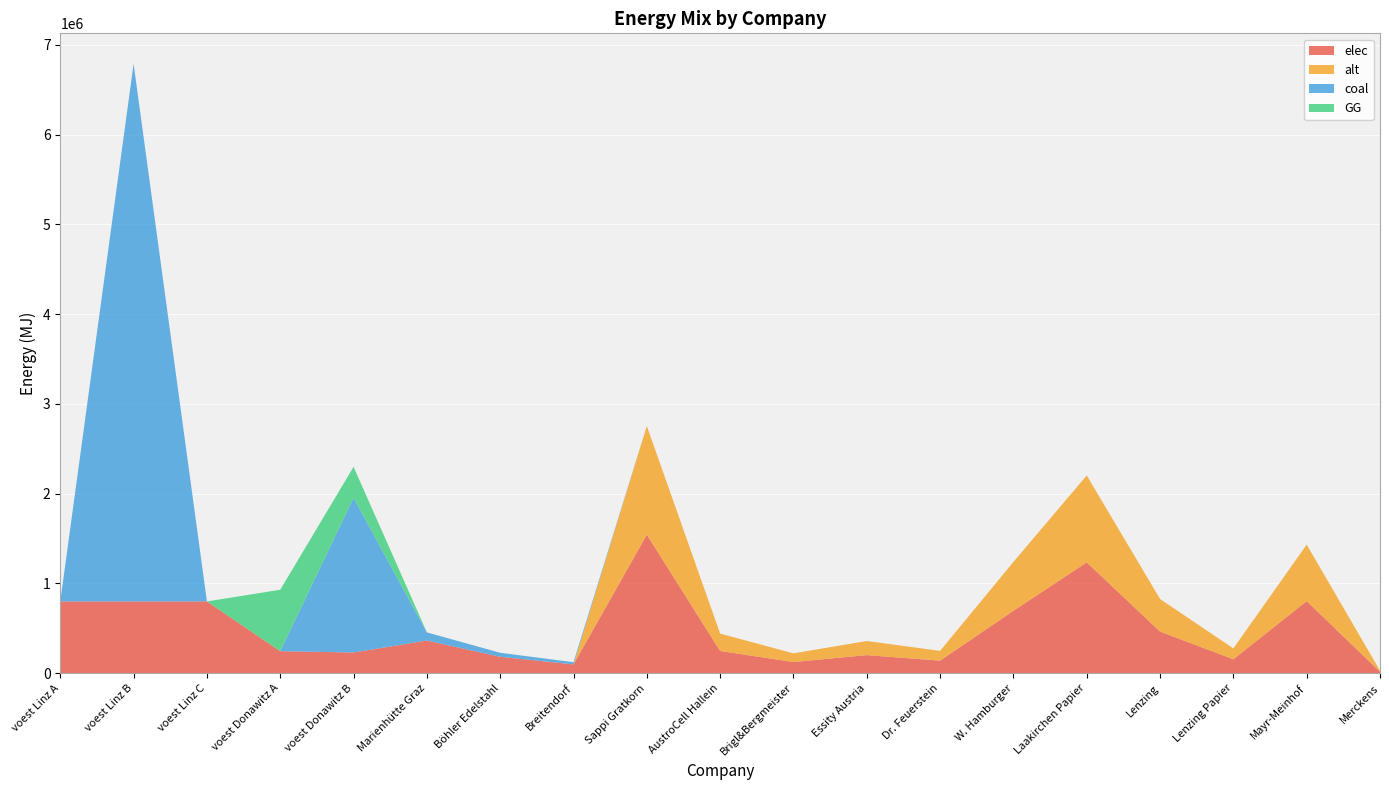

Reading left to right, transcribe all the data shown in this chart.

elec: 798645.5	798645.5	798645.5	244452.3	229785.2	362970.2	181485.1	97382.3	1542623.4	246819.7	123409.9	200541.0	138836.1	694180.5	1234098.7	462787.0	154262.3	802164.2	15426.2
alt: 0.0	0.0	0.0	0.0	0.0	0.0	0.0	0.0	1209900.7	193584.1	96792.1	157287.1	108891.1	544455.3	967920.6	362970.2	120990.1	629148.4	12099.0
coal: 0.0	5989841.4	0.0	0.0	1723389.0	90742.6	45371.3	24345.6	0.0	0.0	0.0	0.0	0.0	0.0	0.0	0.0	0.0	0.0	0.0
GG: 0.0	0.0	0.0	684309.8	344677.8	0.0	0.0	0.0	0.0	0.0	0.0	0.0	0.0	0.0	0.0	0.0	0.0	0.0	0.0